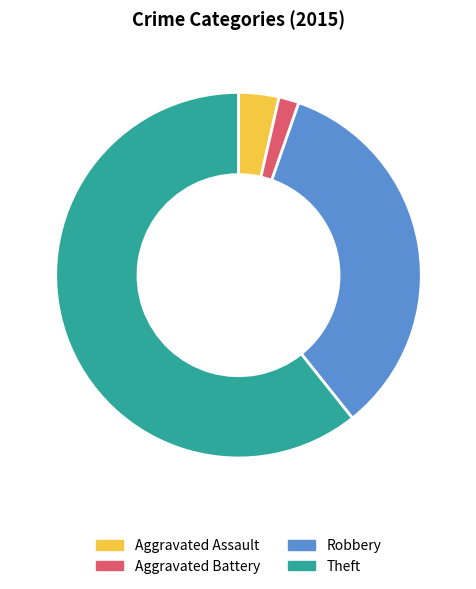

Which has a higher value, Robbery or Aggravated Assault?

Robbery